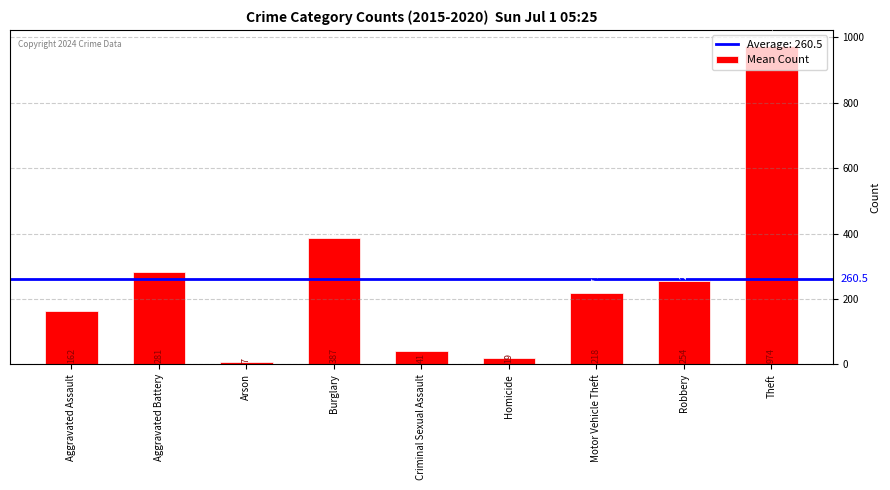

What is the difference between the maximum and second lowest values?

955.5